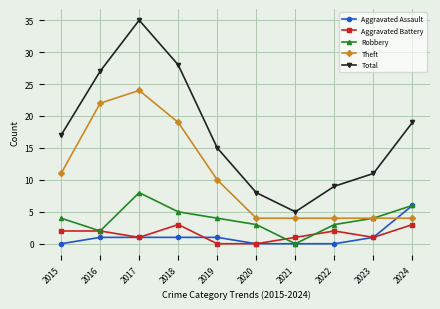

How many lines are shown in the chart?

5